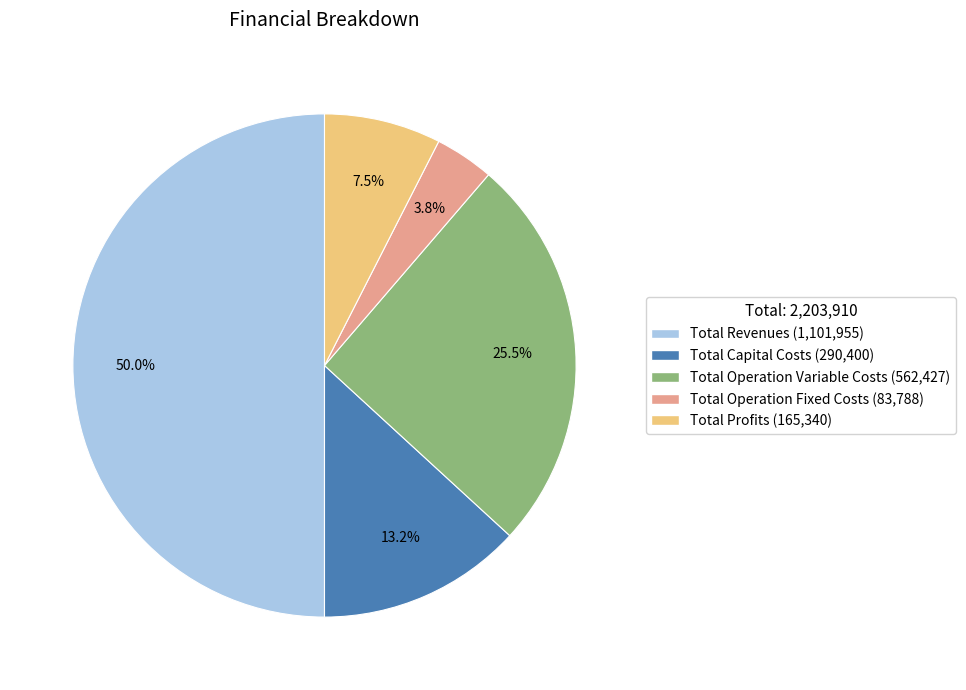

Which slice is the largest?

Total Revenues